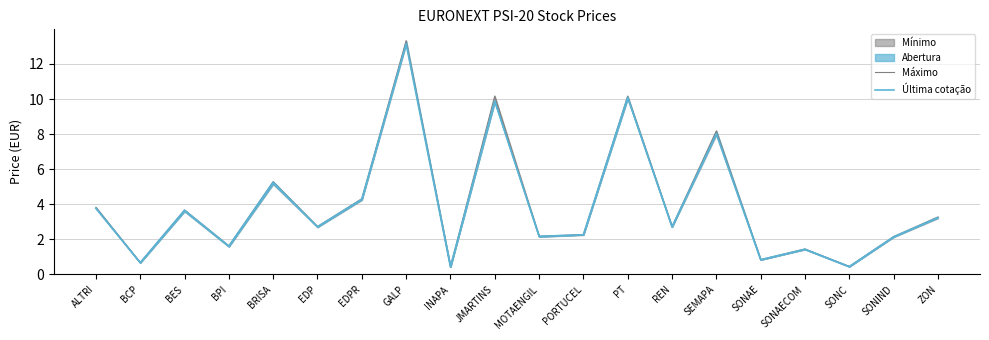

Which has a higher value, BRISA or ZON?

BRISA